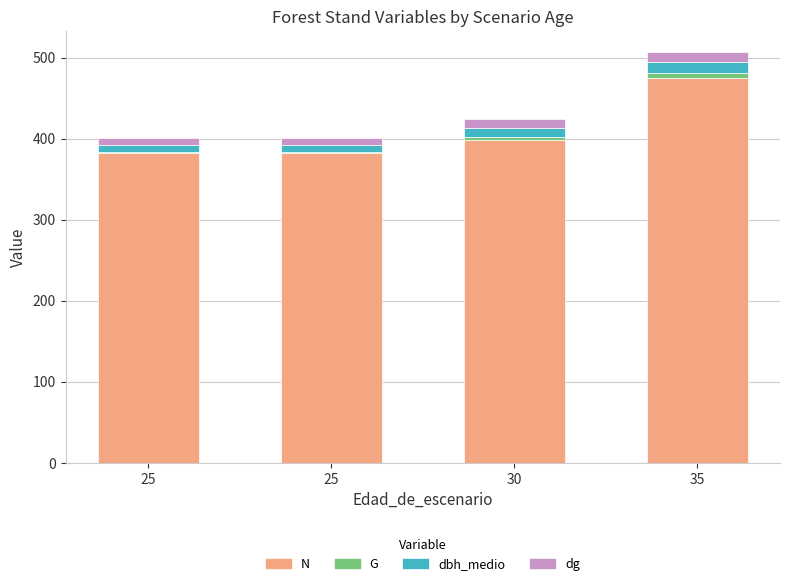

How many series are shown in this chart?

4